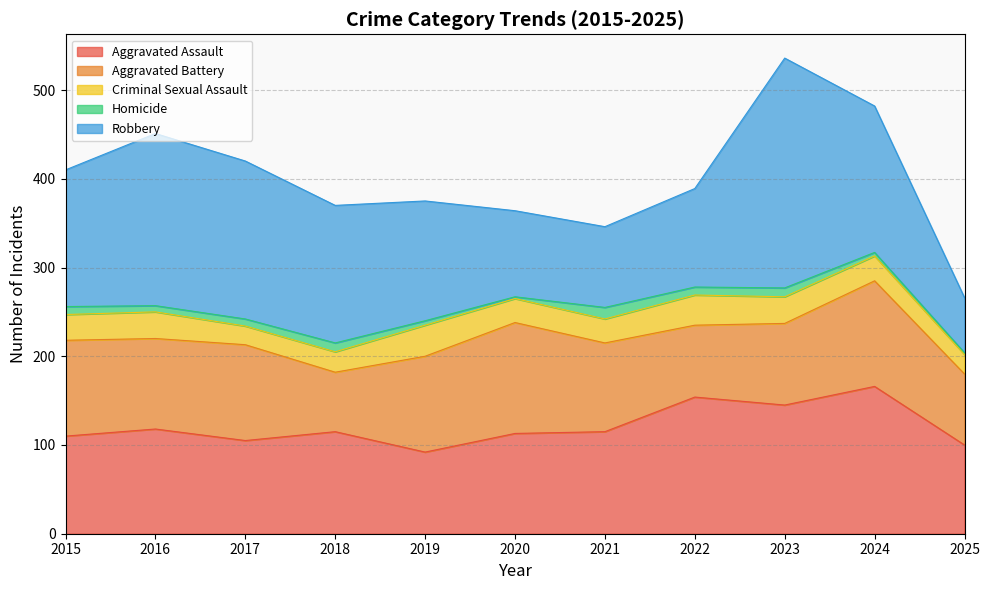

What is the maximum value for Aggravated Assault?

166